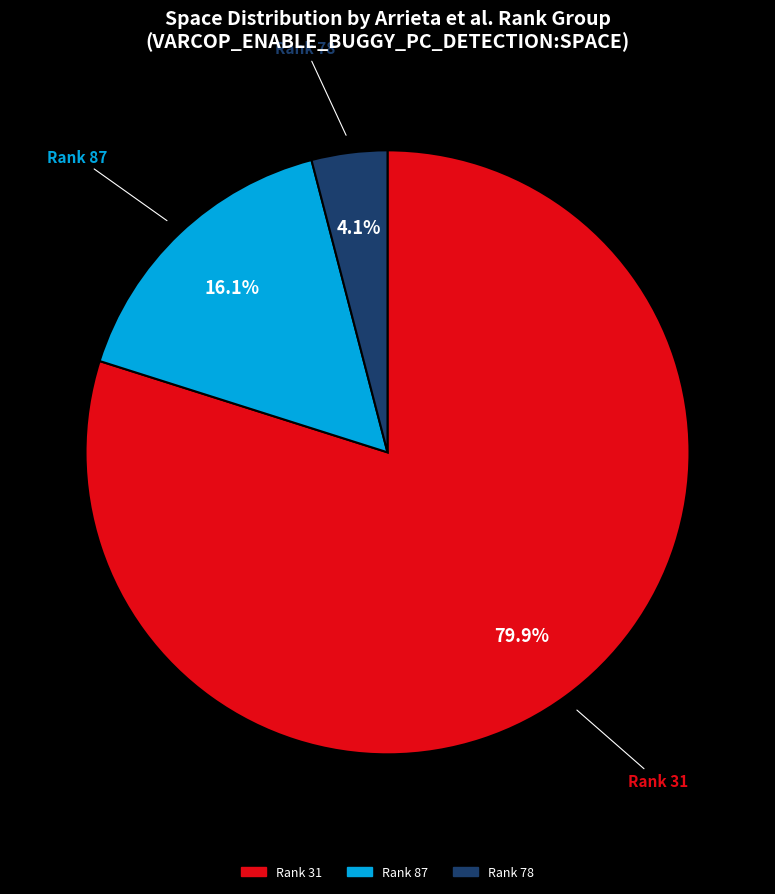

Does any single category account for the majority?

Yes